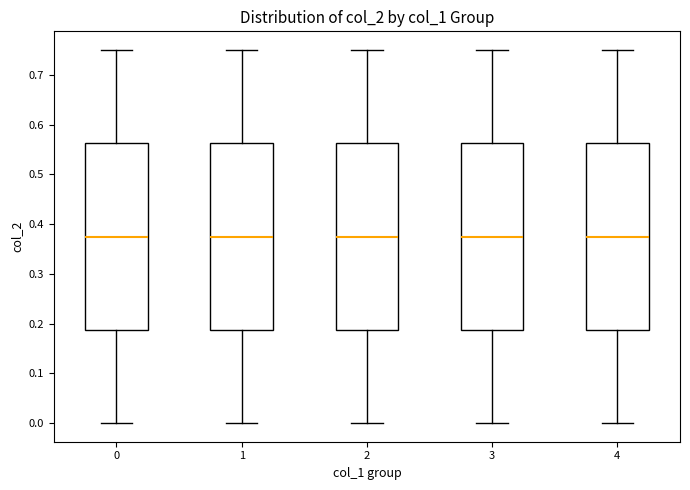

Where is the lower edge of the box at x = 3 on the y-axis? The values are not printed on the chart, so give them approximately, as read against the axis.

0.19